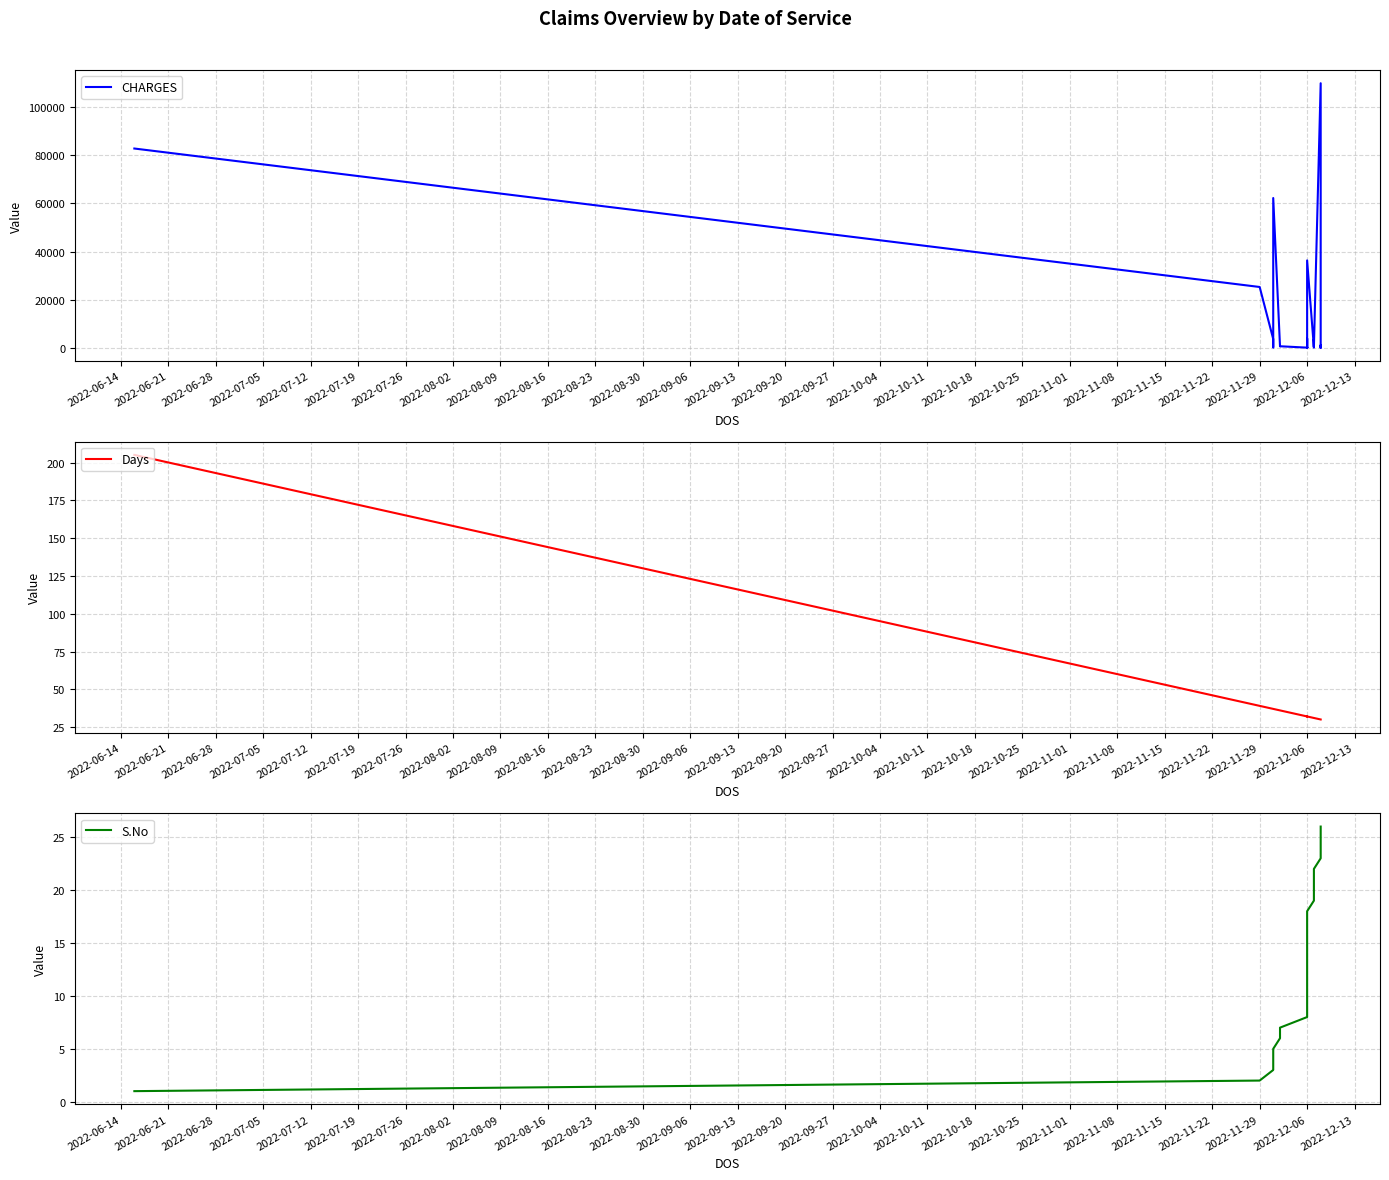

What is the value of the CHARGES point at the 15th from the left?

268.0